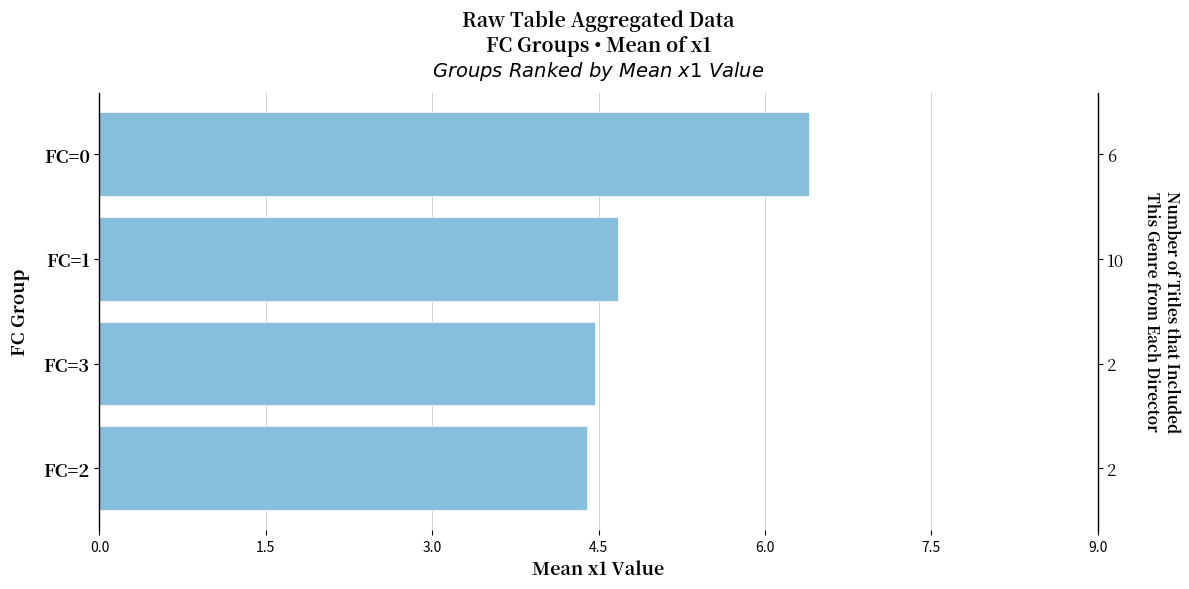

What is the sum of all values?

19.9